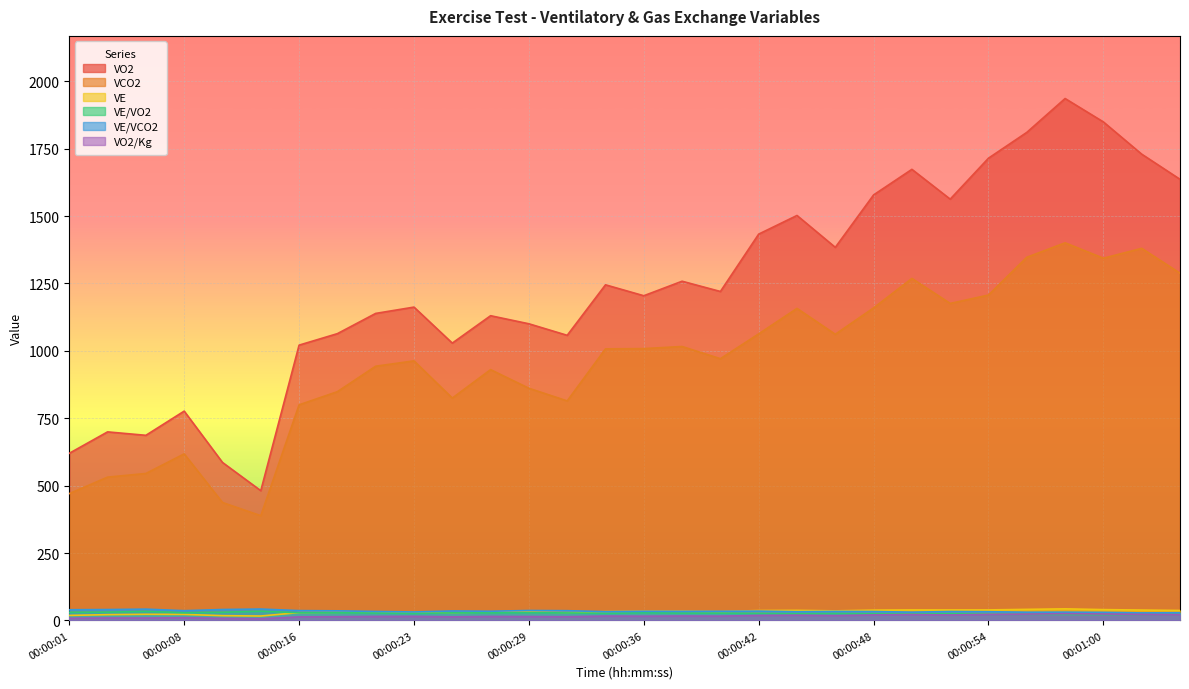

Reading left to right, transcribe all the data shown in this chart.

VO2: 00:00:01=619.9	00:00:03=699.4	00:00:05=686.6	00:00:08=776.4	00:00:11=586.0	00:00:13=481.3	00:00:16=1021.1	00:00:18=1063.7	00:00:20=1138.8	00:00:23=1162.2	00:00:25=1028.6	00:00:27=1130.3	00:00:29=1100.3	00:00:31=1057.5	00:00:34=1244.9	00:00:36=1204.3	00:00:38=1258.2	00:00:40=1220.1	00:00:42=1432.9	00:00:44=1502.0	00:00:46=1383.8	00:00:48=1578.3	00:00:50=1673.2	00:00:52=1562.6	00:00:54=1714.6	00:00:56=1810.2	00:00:58=1935.8	00:01:00=1849.0	00:01:04=1729.5	00:01:07=1636.2
VCO2: 00:00:01=470.4	00:00:03=531.6	00:00:05=545.1	00:00:08=617.8	00:00:11=437.5	00:00:13=388.5	00:00:16=799.7	00:00:18=848.5	00:00:20=942.9	00:00:23=962.8	00:00:25=824.8	00:00:27=930.3	00:00:29=861.2	00:00:31=814.3	00:00:34=1007.3	00:00:36=1008.3	00:00:38=1016.0	00:00:40=970.8	00:00:42=1062.9	00:00:44=1157.4	00:00:46=1061.4	00:00:48=1159.2	00:00:50=1268.5	00:00:52=1175.8	00:00:54=1206.9	00:00:56=1347.0	00:00:58=1400.6	00:01:00=1343.5	00:01:04=1380.1	00:01:07=1288.0
VE: 00:00:01=18.6	00:00:03=21.4	00:00:05=22.8	00:00:08=22.4	00:00:11=17.7	00:00:13=16.4	00:00:16=29.2	00:00:18=30.2	00:00:20=31.3	00:00:23=30.3	00:00:25=28.9	00:00:27=31.7	00:00:29=31.8	00:00:31=29.4	00:00:34=32.7	00:00:36=34.1	00:00:38=34.2	00:00:40=33.0	00:00:42=36.7	00:00:44=37.4	00:00:46=35.5	00:00:48=38.2	00:00:50=39.0	00:00:52=38.8	00:00:54=39.0	00:00:56=41.0	00:00:58=43.0	00:01:00=40.1	00:01:04=38.5	00:01:07=37.0
VE/VO2: 00:00:01=30.1	00:00:03=30.7	00:00:05=33.2	00:00:08=28.8	00:00:11=30.2	00:00:13=34.1	00:00:16=28.5	00:00:18=28.4	00:00:20=27.5	00:00:23=26.0	00:00:25=28.1	00:00:27=28.0	00:00:29=28.9	00:00:31=27.8	00:00:34=26.3	00:00:36=28.3	00:00:38=27.2	00:00:40=27.0	00:00:42=25.6	00:00:44=24.9	00:00:46=25.7	00:00:48=24.2	00:00:50=23.3	00:00:52=24.8	00:00:54=22.7	00:00:56=22.7	00:00:58=22.2	00:01:00=21.7	00:01:04=22.3	00:01:07=22.6
VE/VCO2: 00:00:01=39.6	00:00:03=40.3	00:00:05=41.9	00:00:08=36.2	00:00:11=40.5	00:00:13=42.2	00:00:16=36.5	00:00:18=35.6	00:00:20=33.2	00:00:23=31.4	00:00:25=35.1	00:00:27=34.0	00:00:29=36.9	00:00:31=36.1	00:00:34=32.5	00:00:36=33.8	00:00:38=33.7	00:00:40=33.9	00:00:42=34.6	00:00:44=32.3	00:00:46=33.4	00:00:48=33.0	00:00:50=30.7	00:00:52=33.0	00:00:54=32.3	00:00:56=30.5	00:00:58=30.7	00:01:00=29.9	00:01:04=27.9	00:01:07=28.7
VO2/Kg: 00:00:01=8.1	00:00:03=9.1	00:00:05=8.9	00:00:08=10.1	00:00:11=7.6	00:00:13=6.3	00:00:16=13.3	00:00:18=13.8	00:00:20=14.8	00:00:23=15.1	00:00:25=13.4	00:00:27=14.7	00:00:29=14.3	00:00:31=13.7	00:00:34=16.2	00:00:36=15.6	00:00:38=16.3	00:00:40=15.8	00:00:42=18.6	00:00:44=19.5	00:00:46=18.0	00:00:48=20.5	00:00:50=21.7	00:00:52=20.3	00:00:54=22.3	00:00:56=23.5	00:00:58=25.1	00:01:00=24.0	00:01:04=22.5	00:01:07=21.2